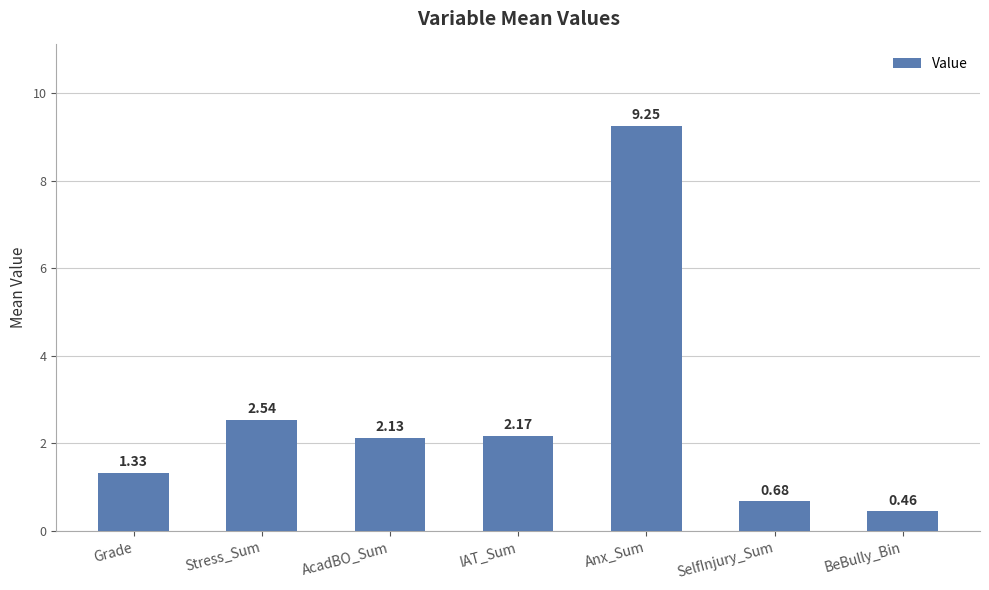

How many data points are above 2?

4